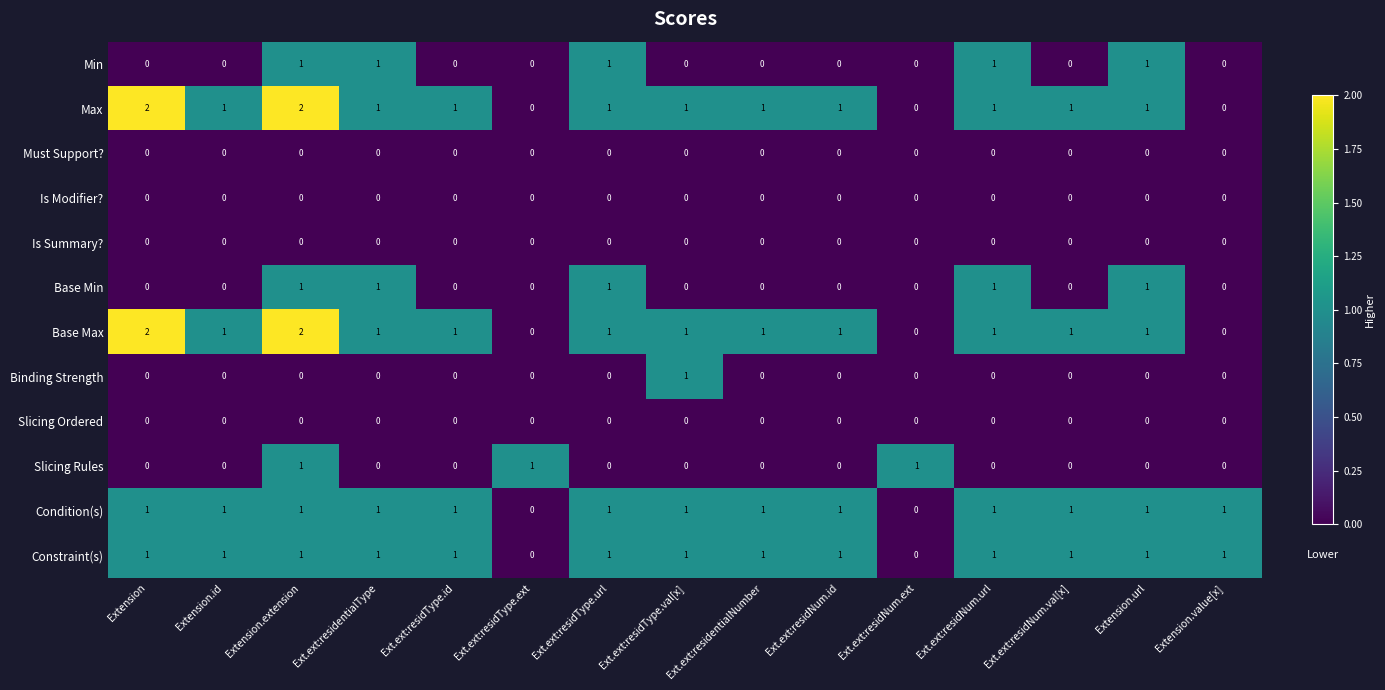

What is the sum of all Condition(s) values?

13